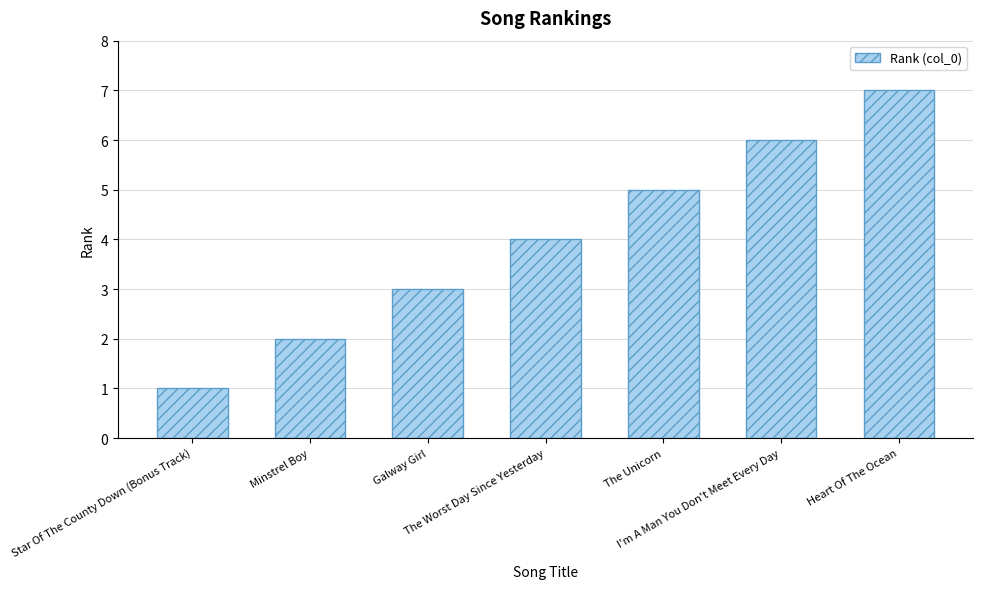

How many categories are shown in the chart?

7